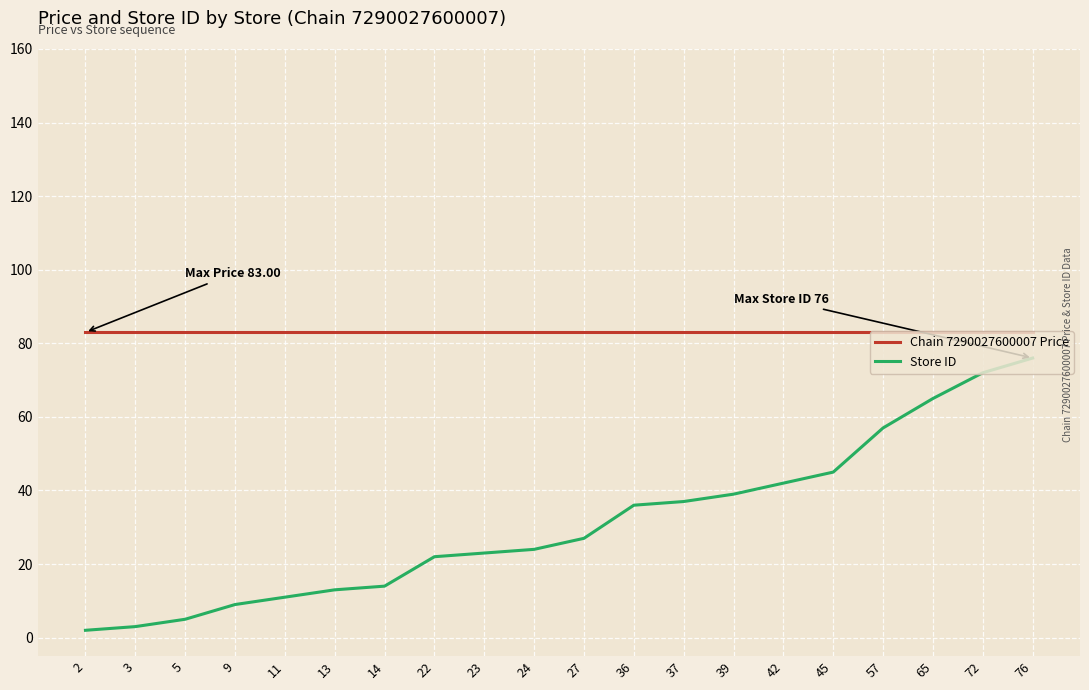

True or false: Store ID and Chain 7290027600007 Price intersect in this chart.

False